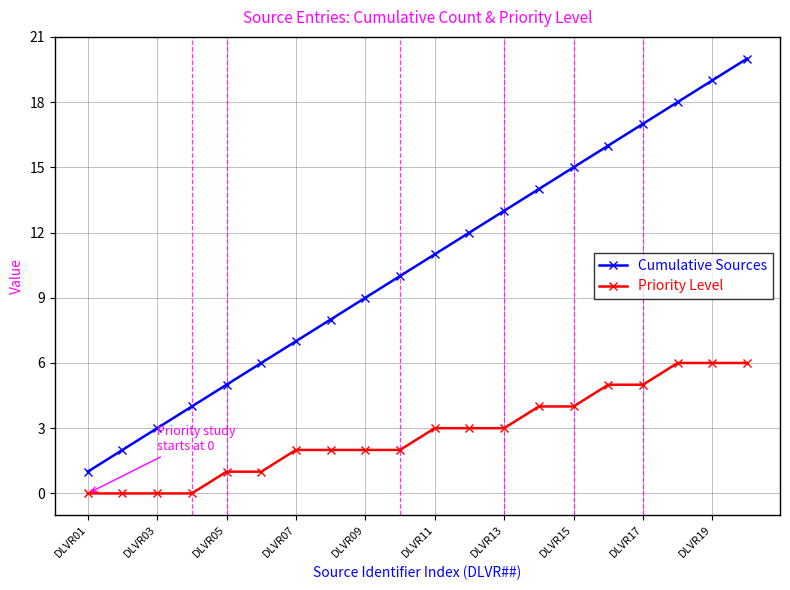

What is the greatest value displayed?

20